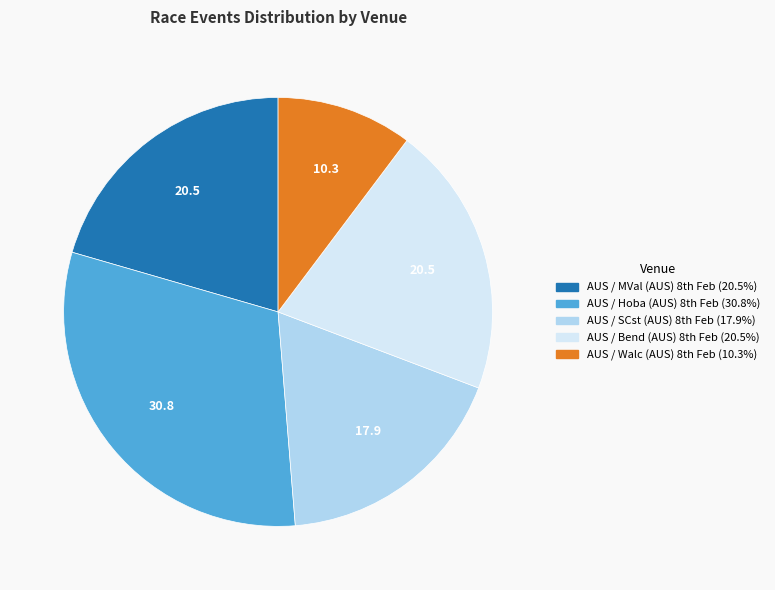

Is there a majority slice in this chart?

No